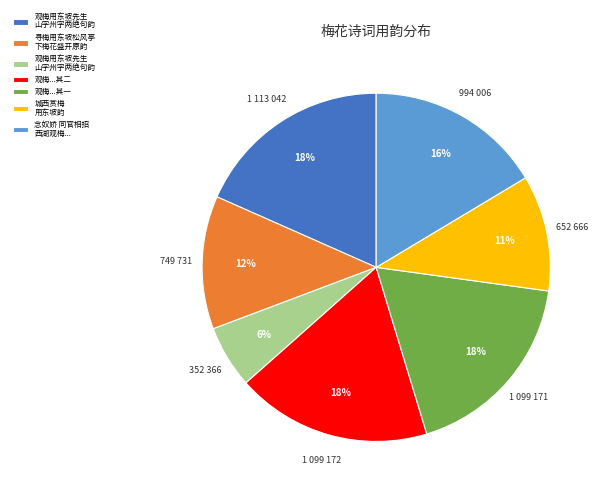

To the nearest percent, what is the average slice percentage?

14%